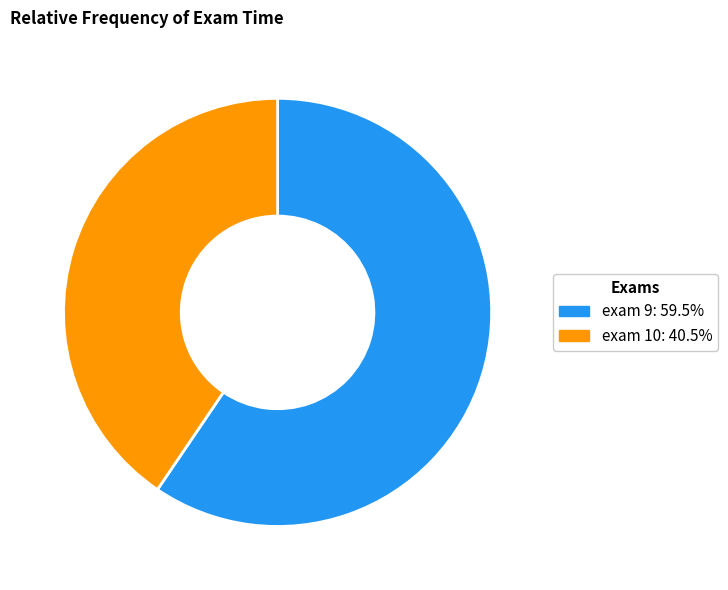

Do exam 9: 59.5% and exam 10: 40.5% together represent more than half of the pie?

Yes